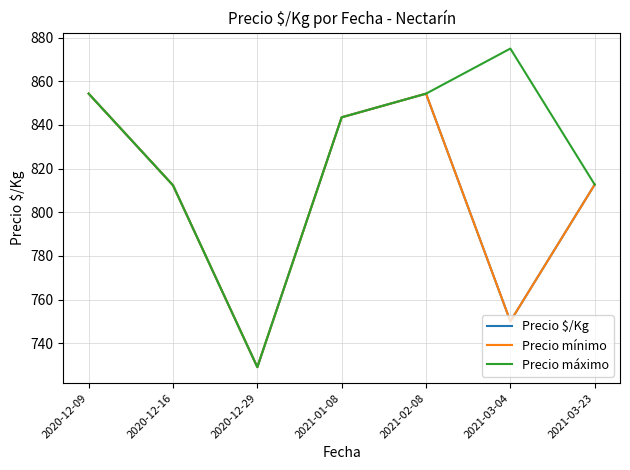

Where does the Precio mínimo series first go above 812?

2020-12-09